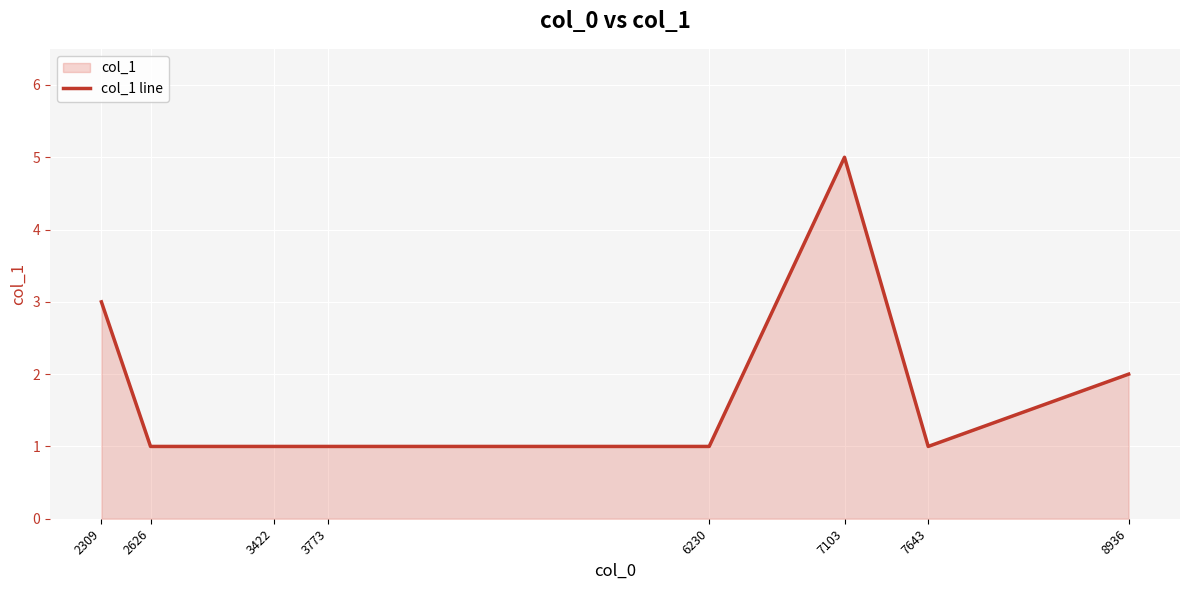

The chart shows a value of 2 at 6230. True or false?

False